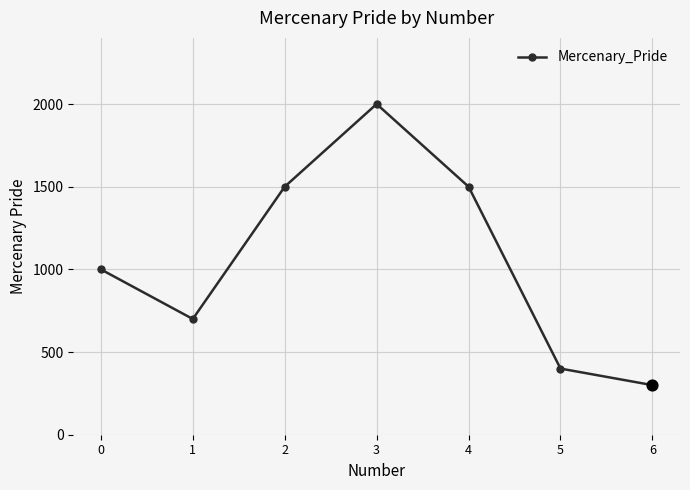

Approximately how many times larger is the value at 5 compared to 0?

0.4